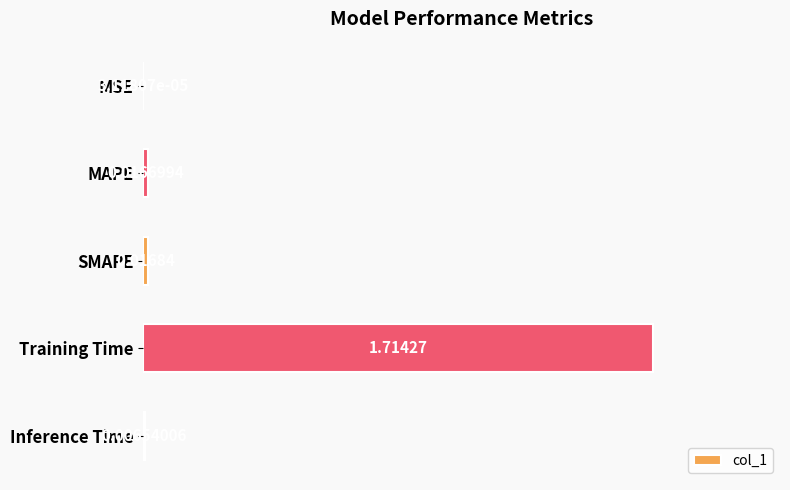

Between Inference Time and MSE, which is larger?

Inference Time